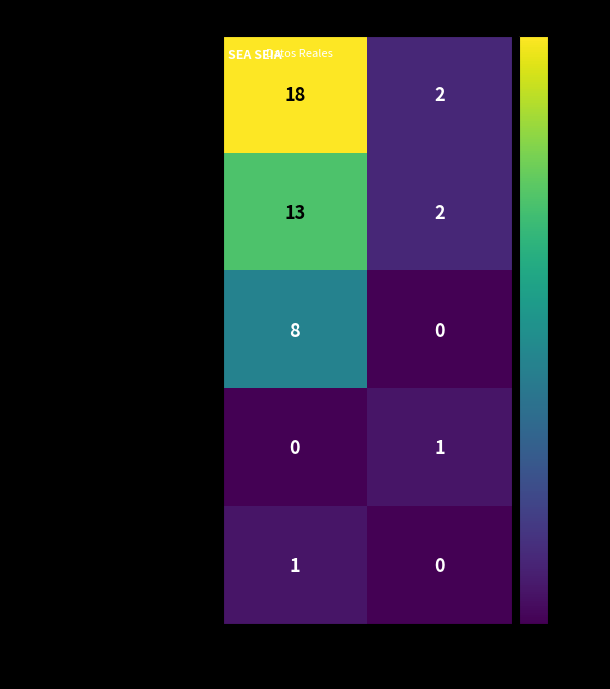

Which category has the highest value across all series?

DIA